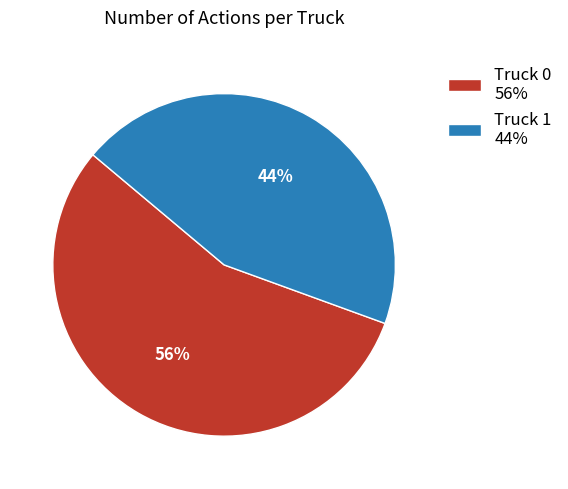

Between Truck 1 and Truck 0, which is larger?

Truck 0